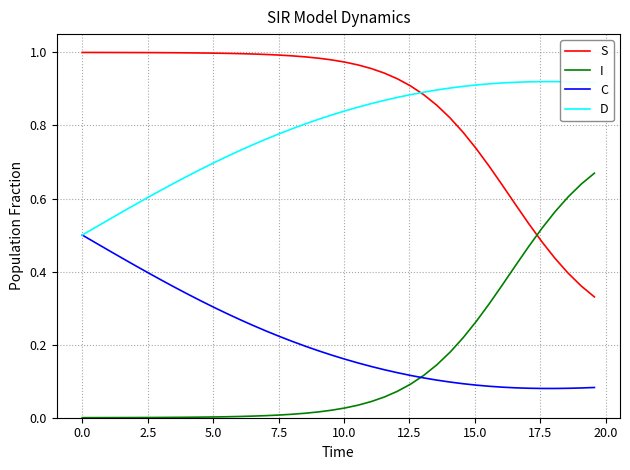

Which series has the largest total across all categories?

S